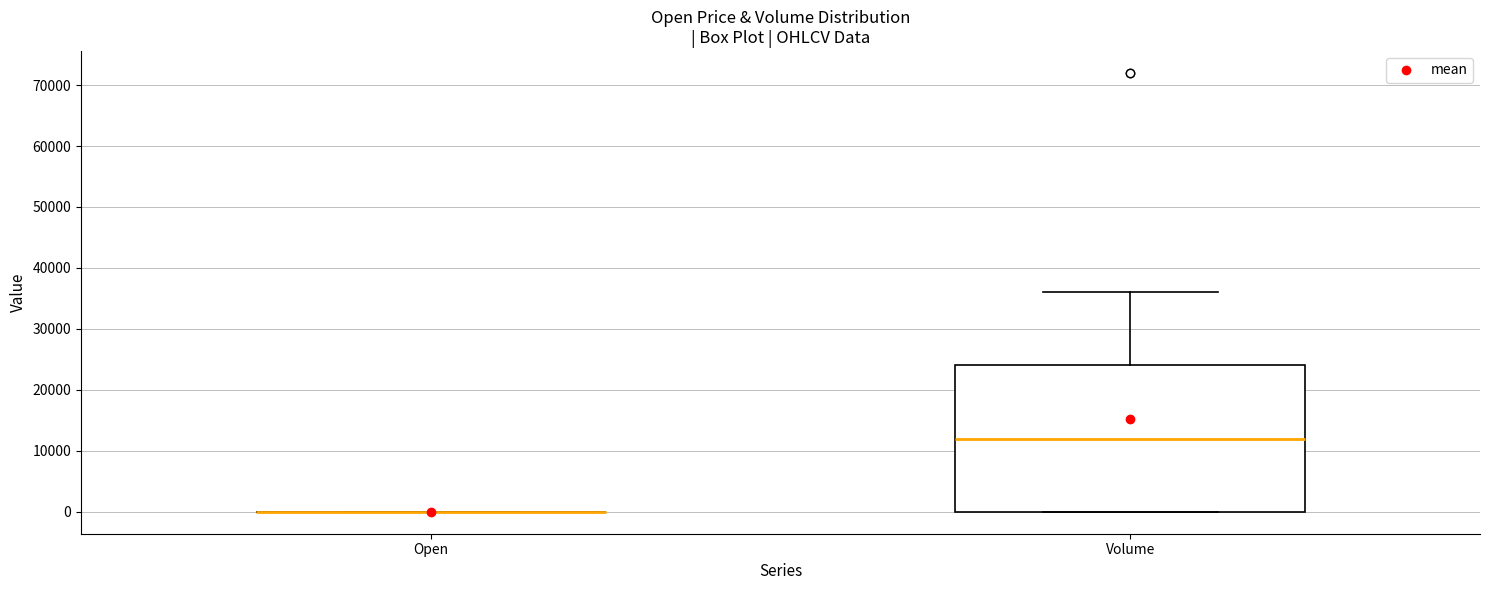

Reading left to right, transcribe this box plot: for each box, give where its median line is, the range the box spans, and where its two whiskers end, as read against the y-axis. The values are not printed on the chart, so give them approximately, as read against the axis.

Open: box collapsed to a line at 0, whiskers 0 to 0
Volume: median 12000, box 0 to 24000, whiskers 0 to 36000